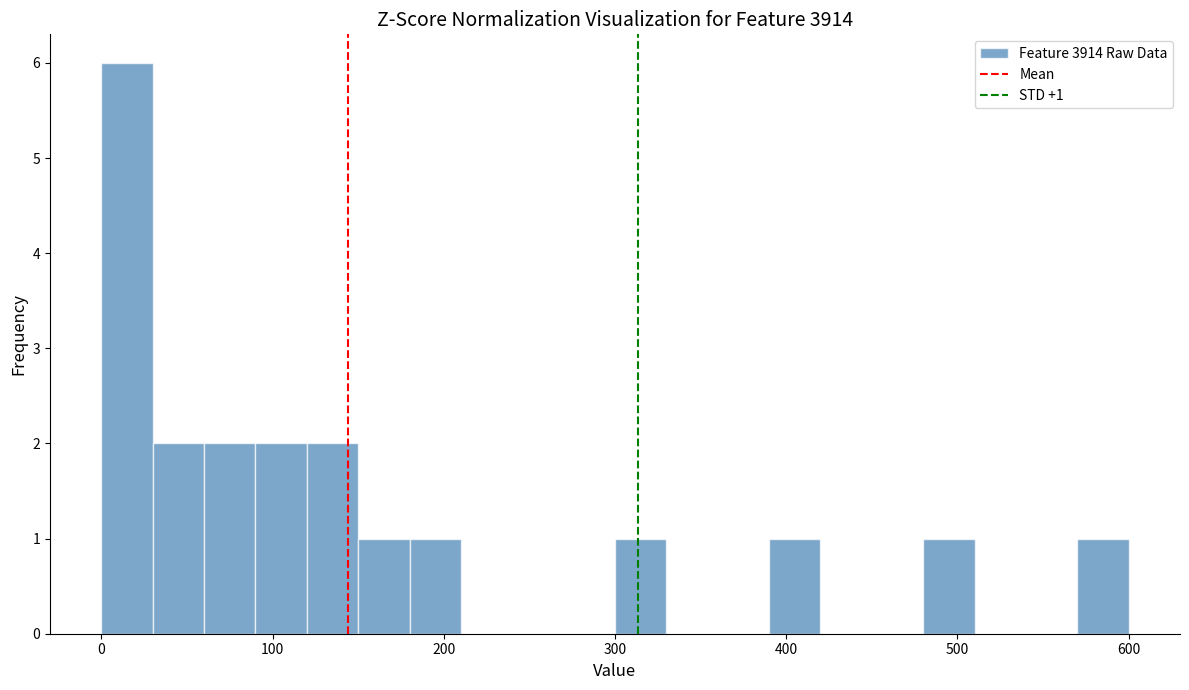

Read against the x-axis, roughly where is the centre of the tallest bar?

20